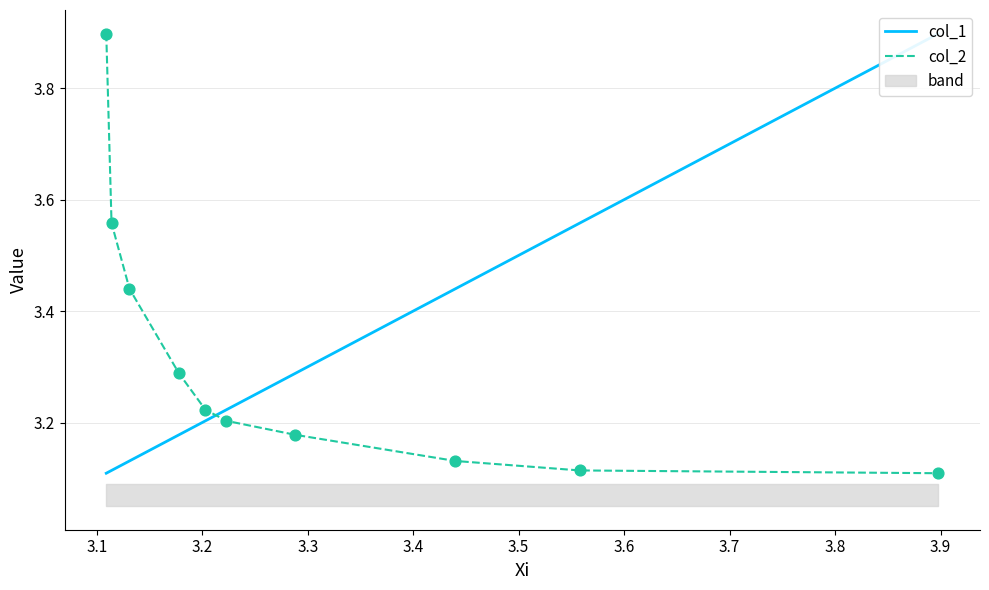

Which series reaches the minimum Y coordinate?

col_1